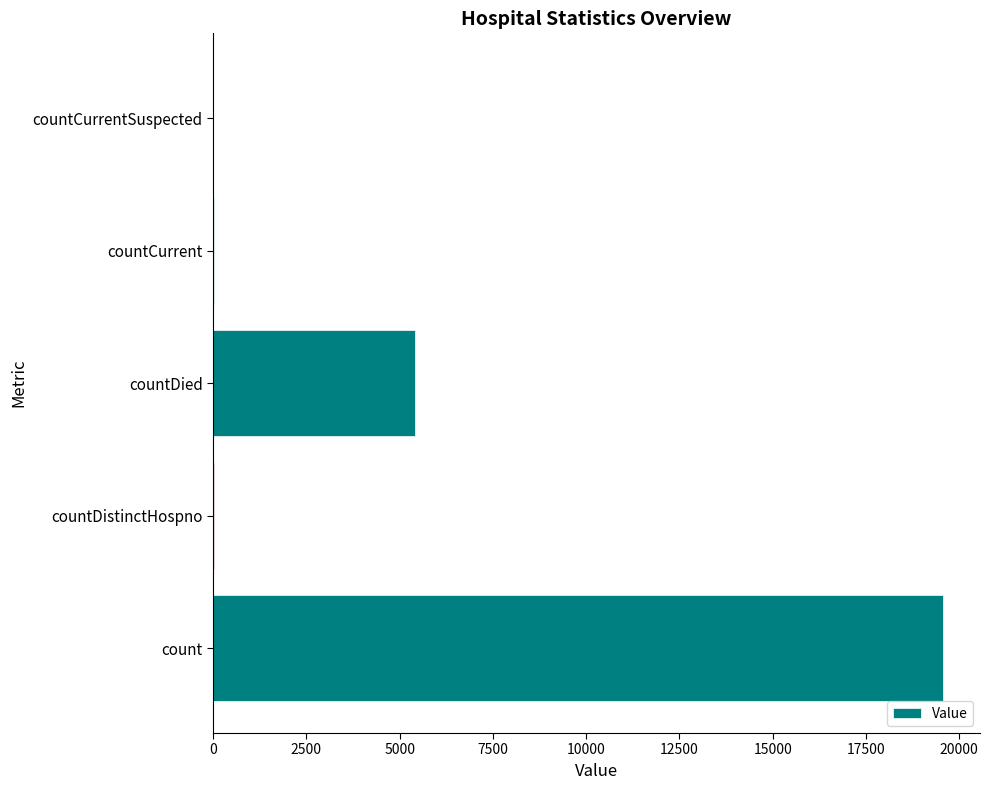

What is the sum of all values?

25029